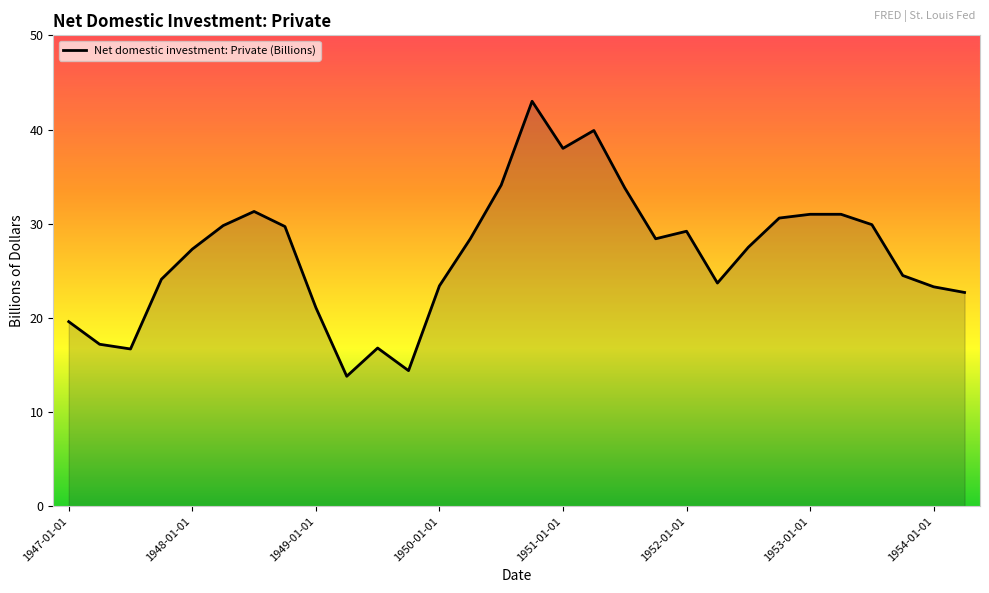

What is the greatest value displayed?

43.0